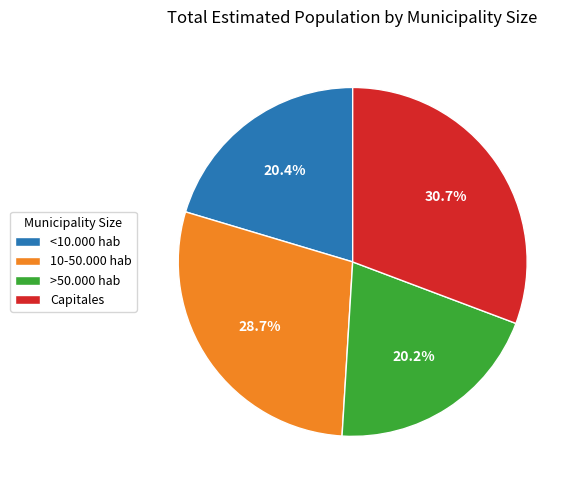

Does >50.000 hab represent more than half of the total?

No